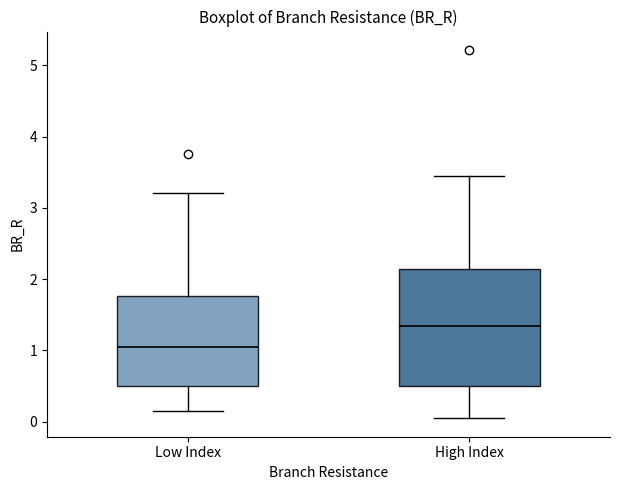

Reading left to right, transcribe this box plot: for each box, give where its median line is, the range the box spans, and where its two whiskers end, as read against the y-axis. The values are not printed on the chart, so give them approximately, as read against the axis.

Low Index: median 1.1, box 0.5 to 1.8, whiskers 0.1 to 3.2
High Index: median 1.3, box 0.5 to 2.1, whiskers 0.0 to 3.4